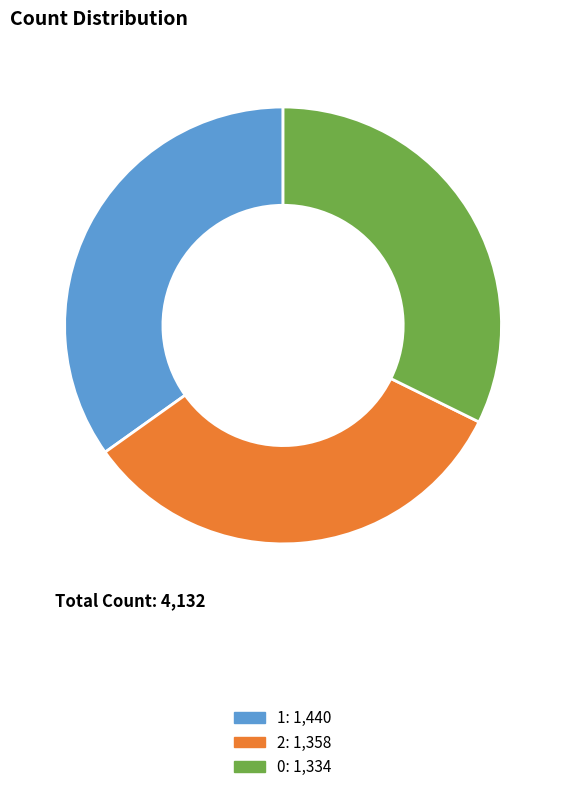

What is the ratio of the value at 1 to the value at 2?

1.1